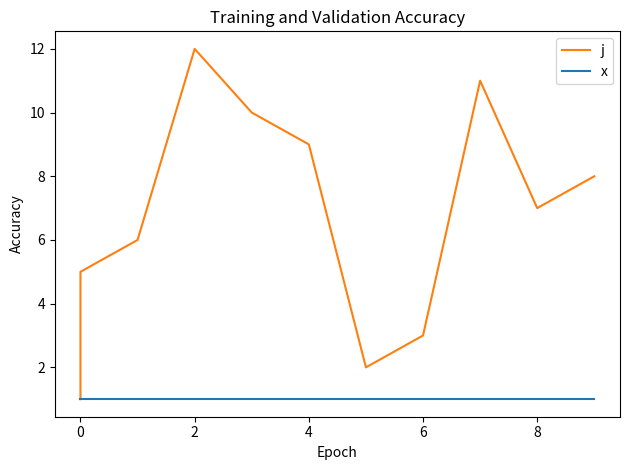

What is the greatest value displayed?

12